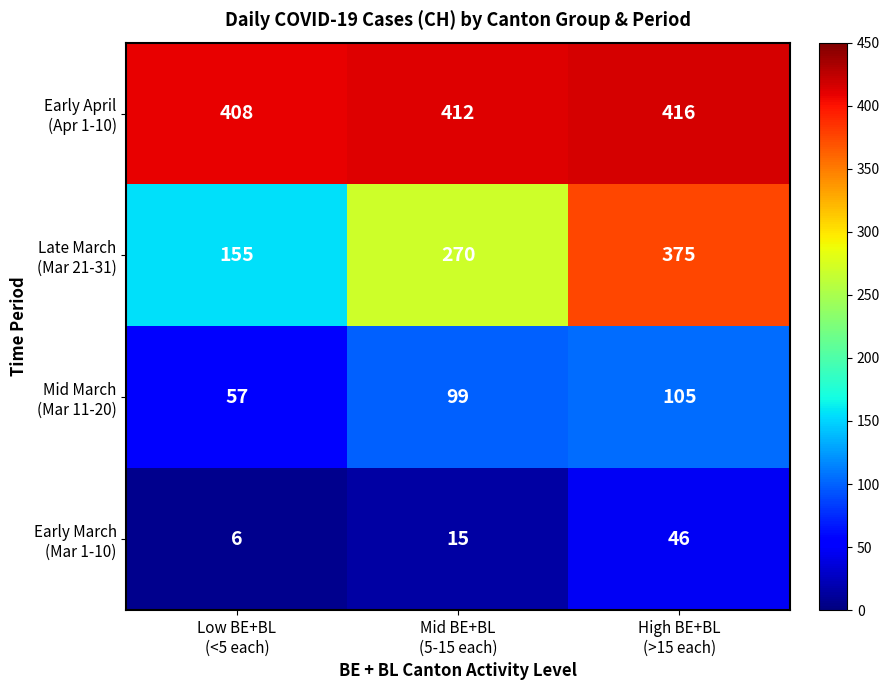

At how many categories does at least one series exceed 282?

3